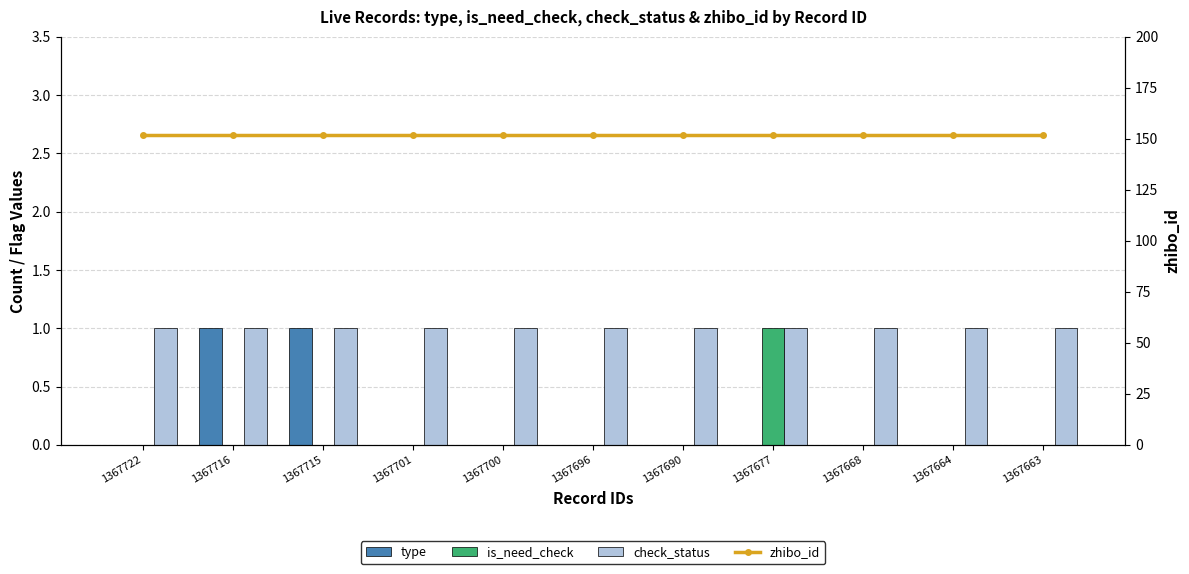

Which has a higher value, 1367696 or 1367715?

1367715